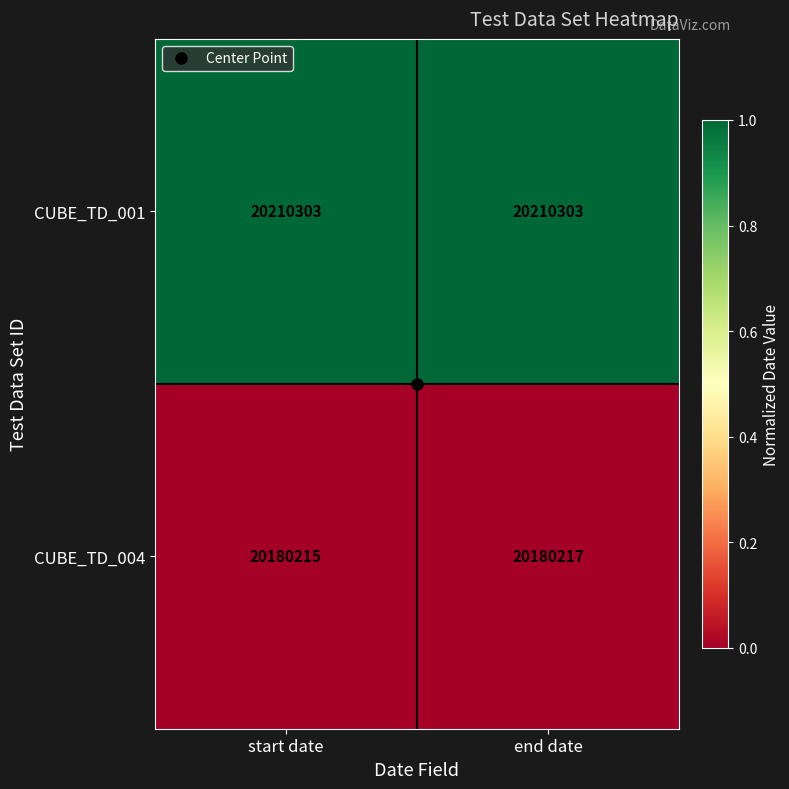

The CUBE_TD_004 series shows 20180217 at end date. True or false?

True